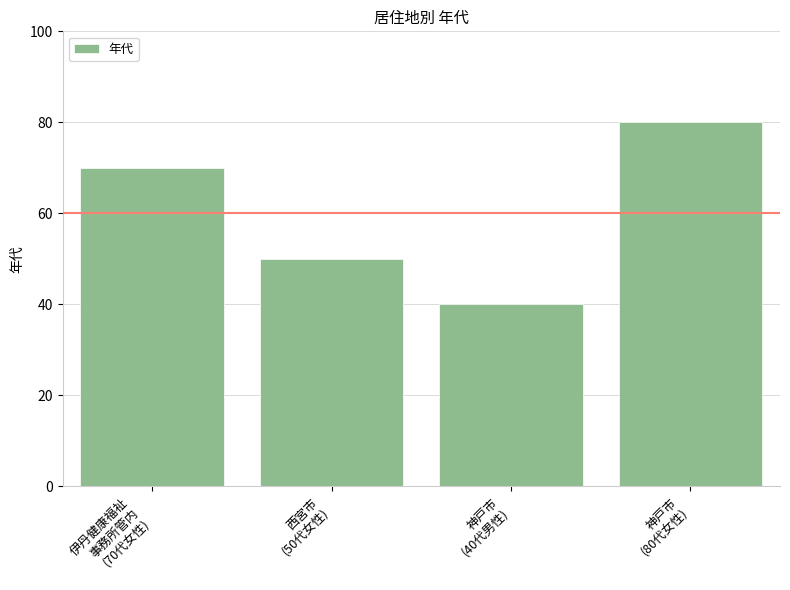

What is the difference between the maximum and second lowest values?

30